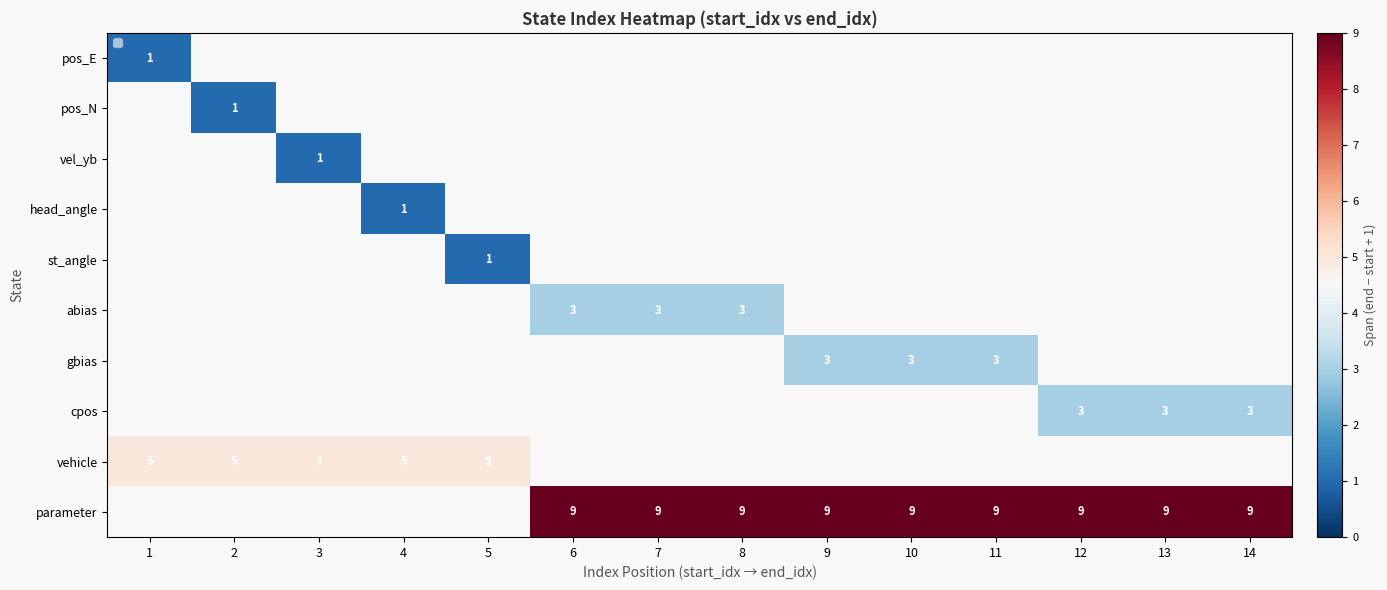

Is it true that vehicle equals 5 at 2?

True